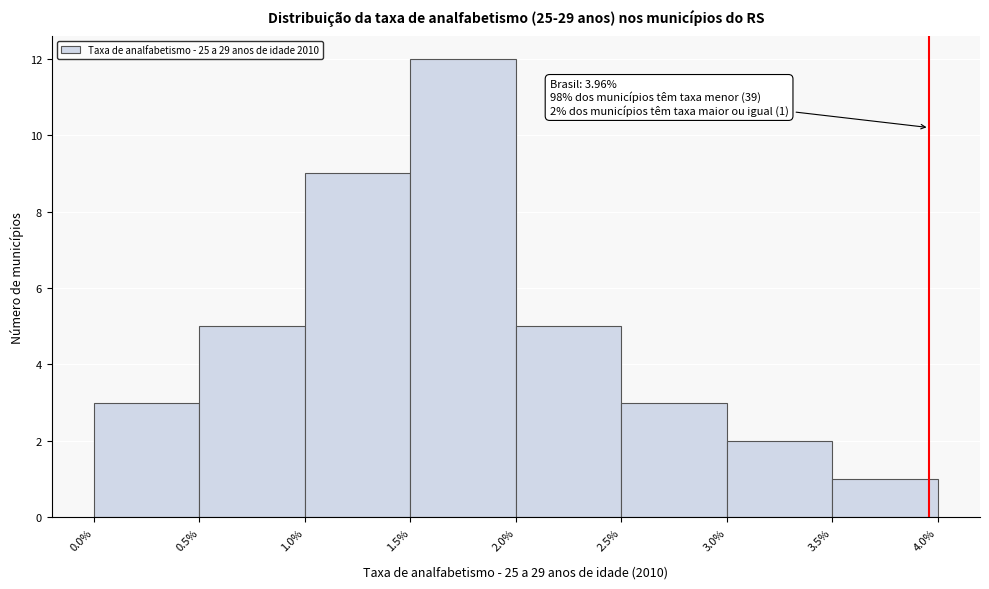

Over which range of the x-axis is the bar tallest?

1.5% to 2.0%